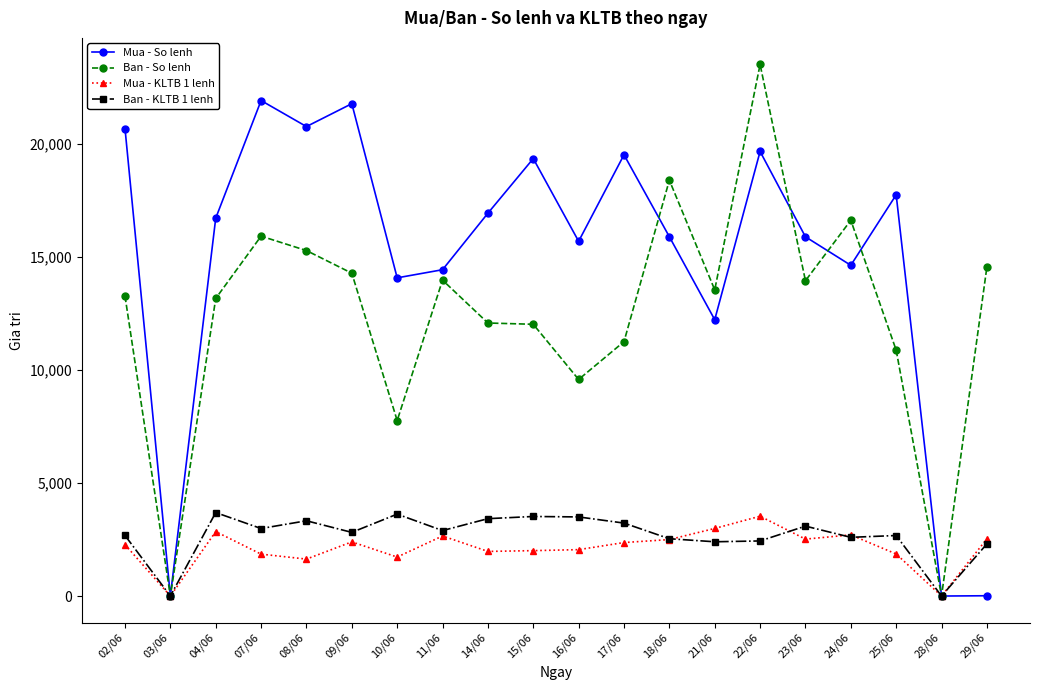

What is the difference between the Ban - KLTB 1 lenh values at 03/06 and 25/06?

2679.0